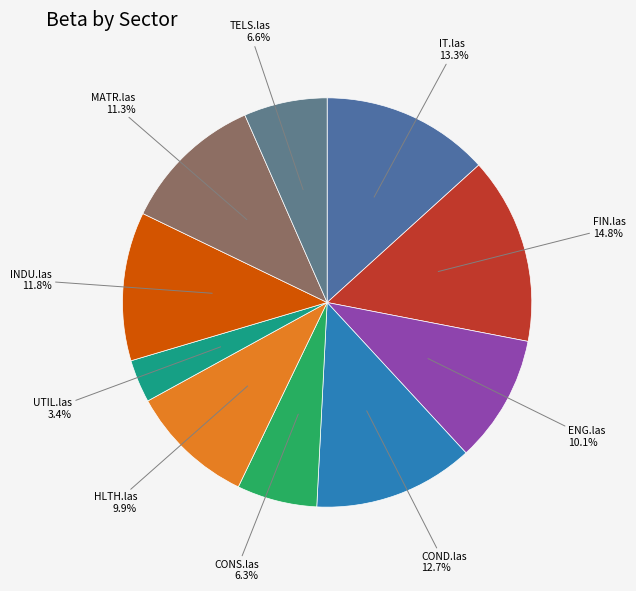

How many slices are in this pie chart?

10